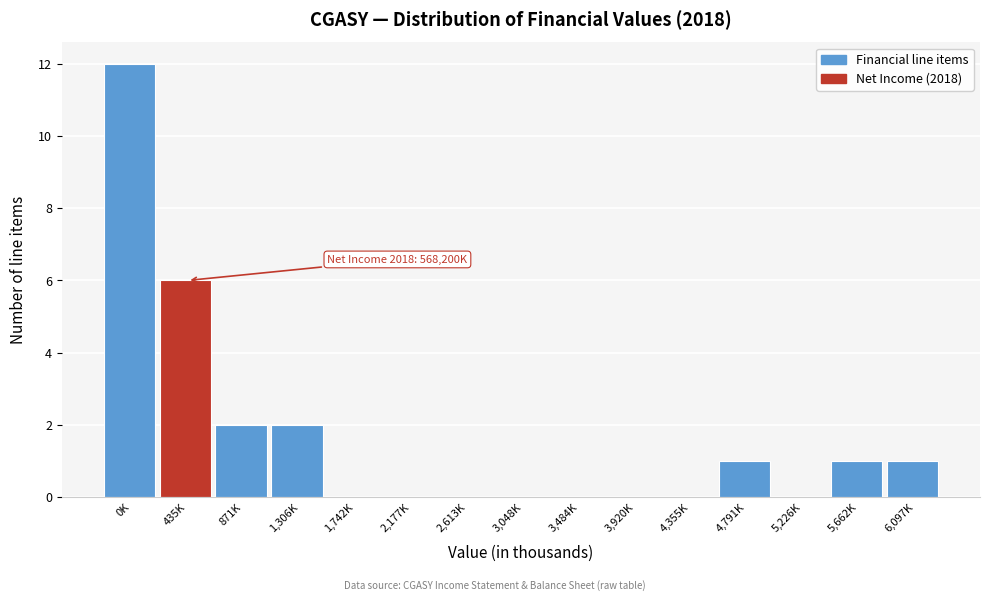

Reading left to right, list all the values displayed in this chart.

0K=12	435K=6	871K=2	1,306K=2	1,742K=0	2,177K=0	2,613K=0	3,048K=0	3,484K=0	3,920K=0	4,355K=0	4,791K=1	5,226K=0	5,662K=1	6,097K=1